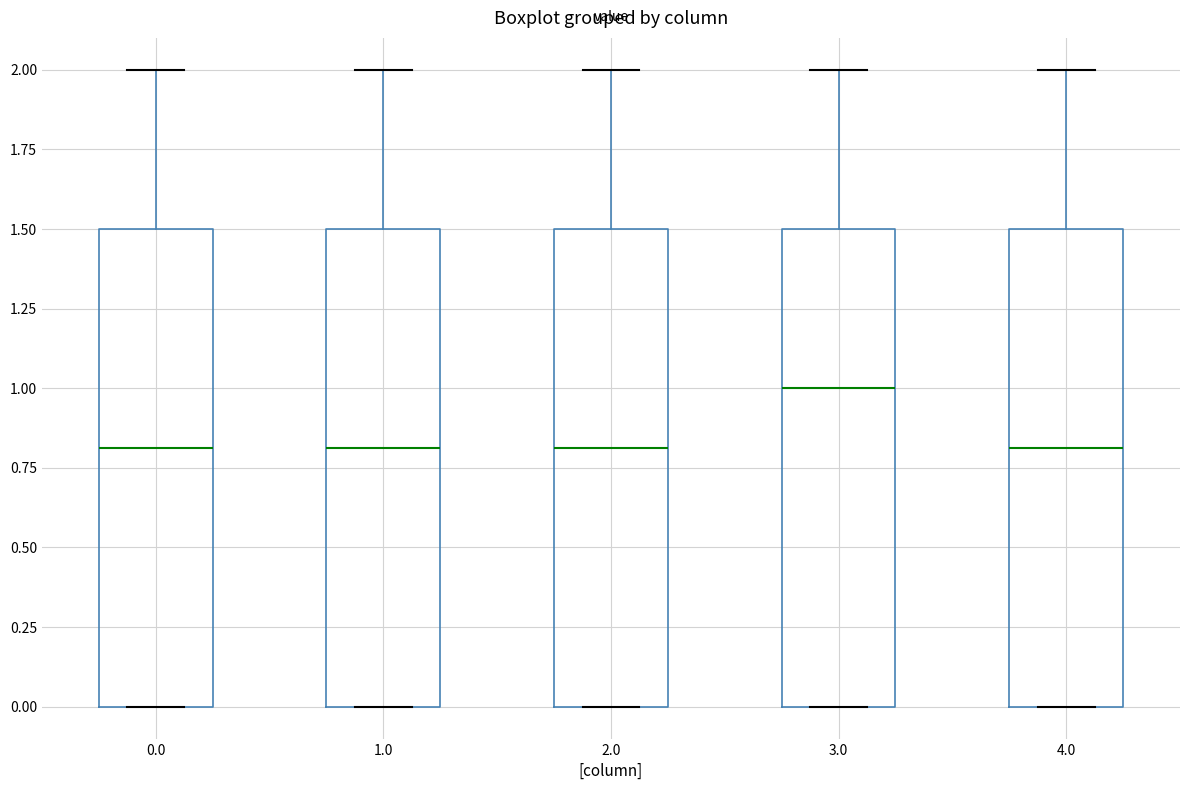

Reading left to right, read every box against the y-axis: the position of its median line, the range the box covers, and the ends of its whiskers. The values are not printed on the chart, so give them approximately, as read against the axis.

0.0: median 0.8, box 0.0 to 1.5, whiskers 0.0 to 2.0
1.0: median 0.8, box 0.0 to 1.5, whiskers 0.0 to 2.0
2.0: median 0.8, box 0.0 to 1.5, whiskers 0.0 to 2.0
3.0: median 1.0, box 0.0 to 1.5, whiskers 0.0 to 2.0
4.0: median 0.8, box 0.0 to 1.5, whiskers 0.0 to 2.0